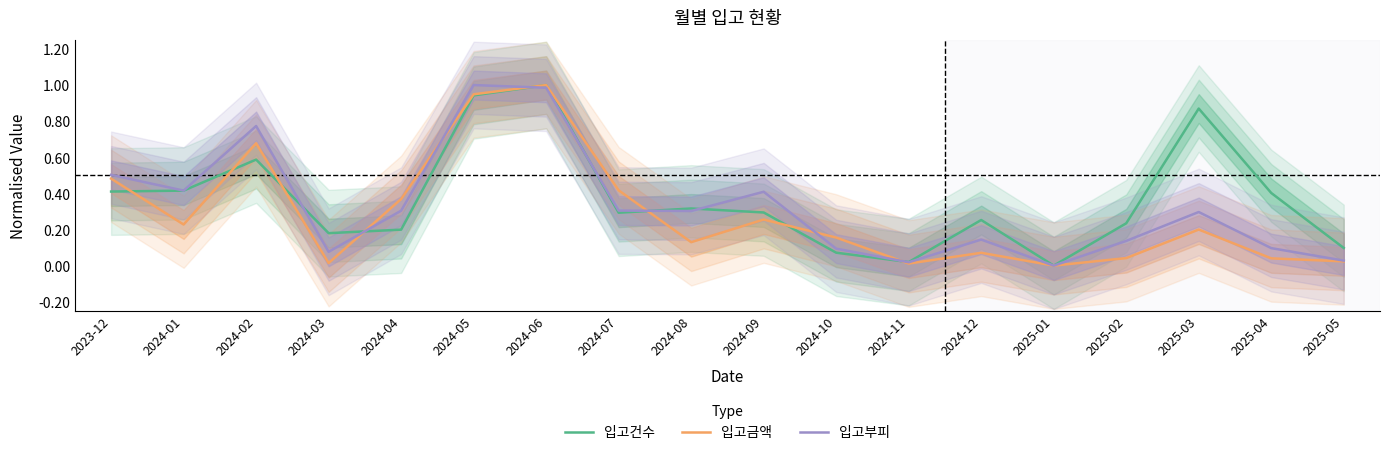

At which label does 입고부피 reach its peak?

2024-05